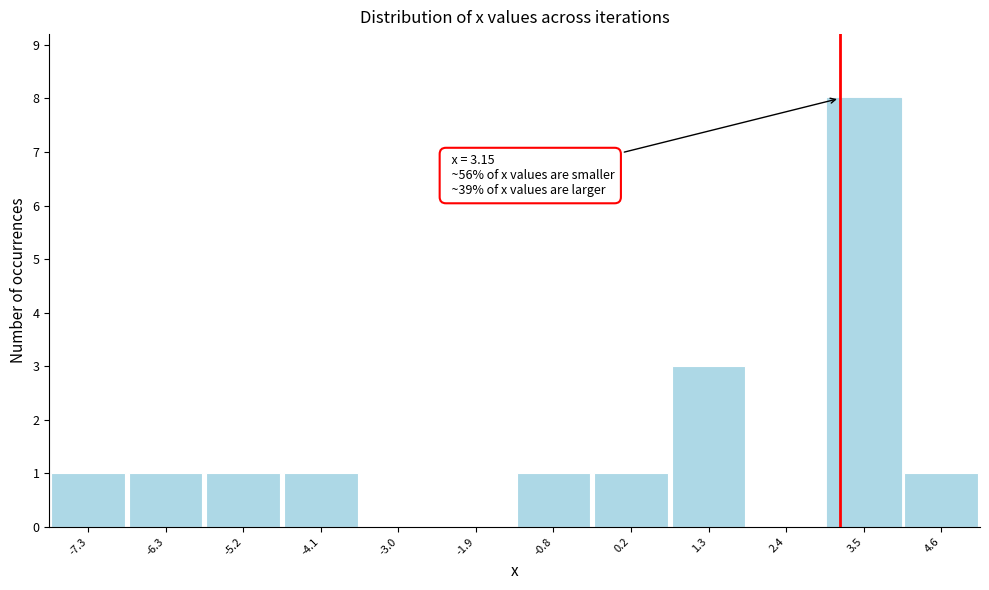

Which range on the x-axis has the tallest bar?

3.0 to 4.0